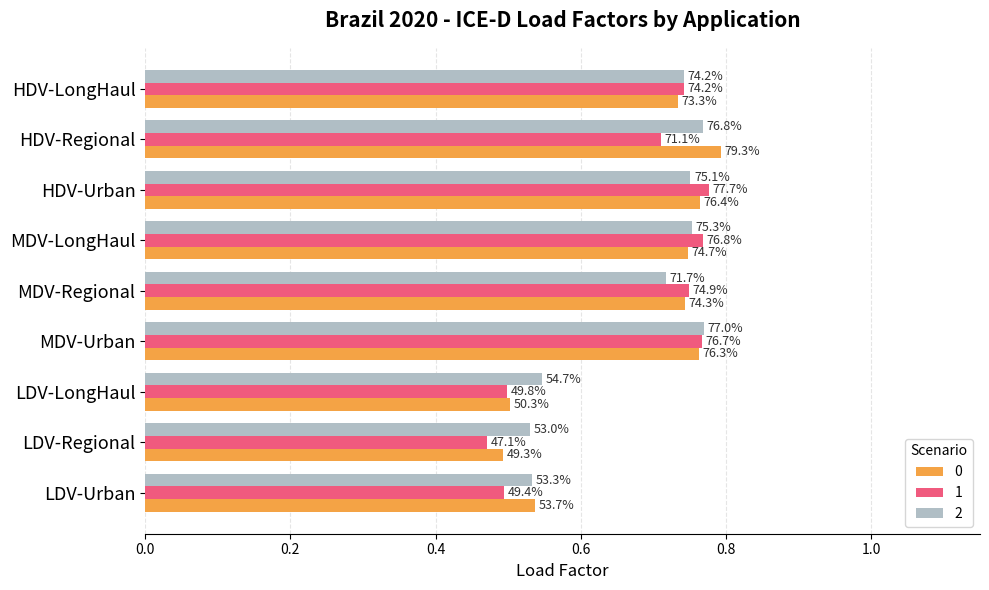

What are all the series names shown in the legend?

0, 1, 2